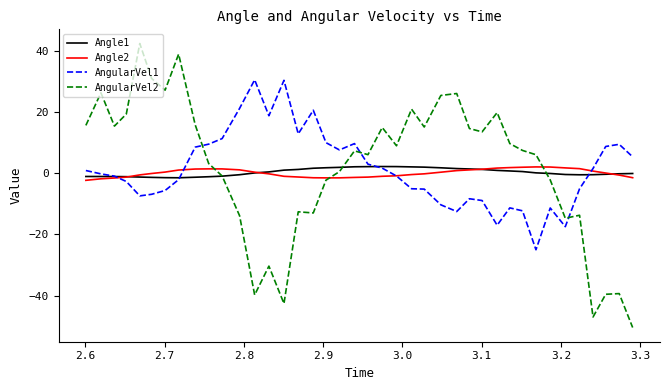

Which series has the widest spread of values?

AngularVel2